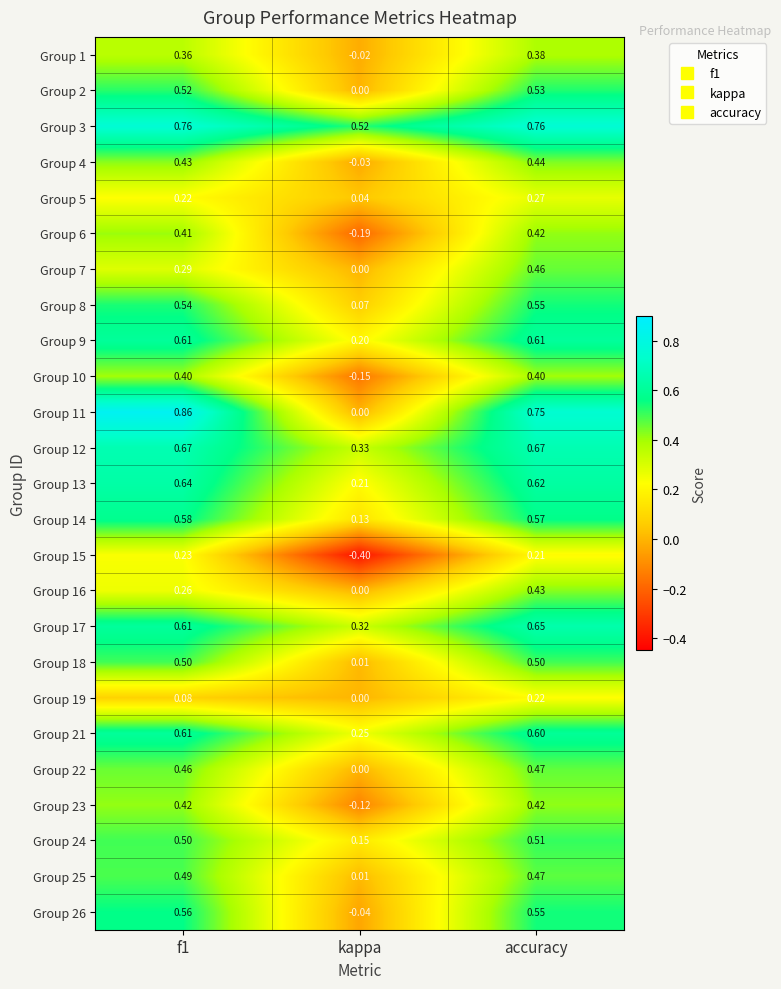

At which label is Group 17 closest to 0?

kappa